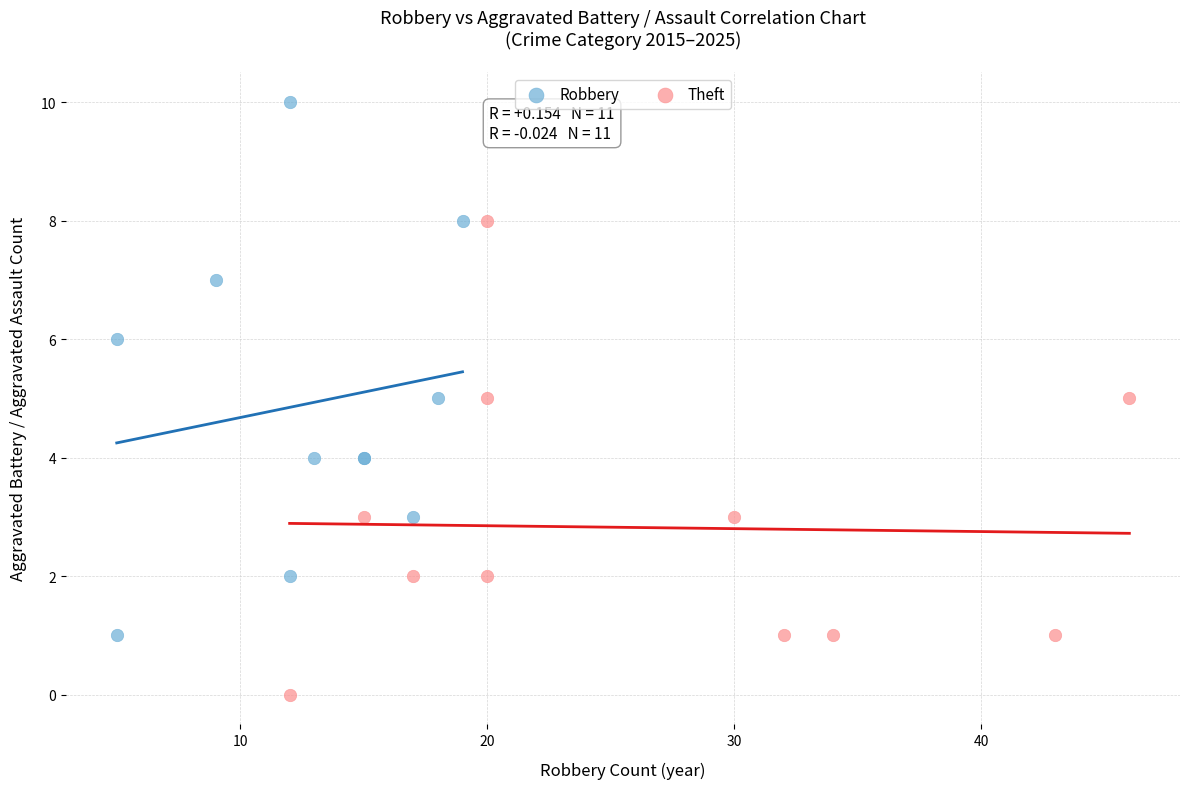

What are all the series names shown in the legend?

Robbery, Theft